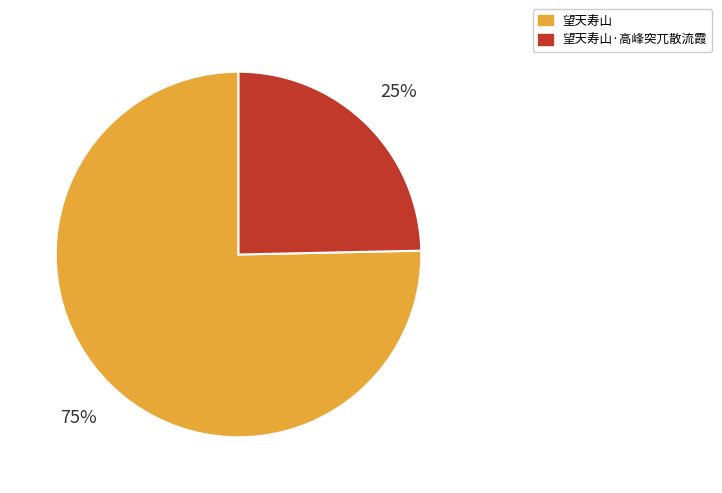

Is the sum of 望天寿山 and 望天寿山·高峰突兀散流霞 greater than half?

Yes